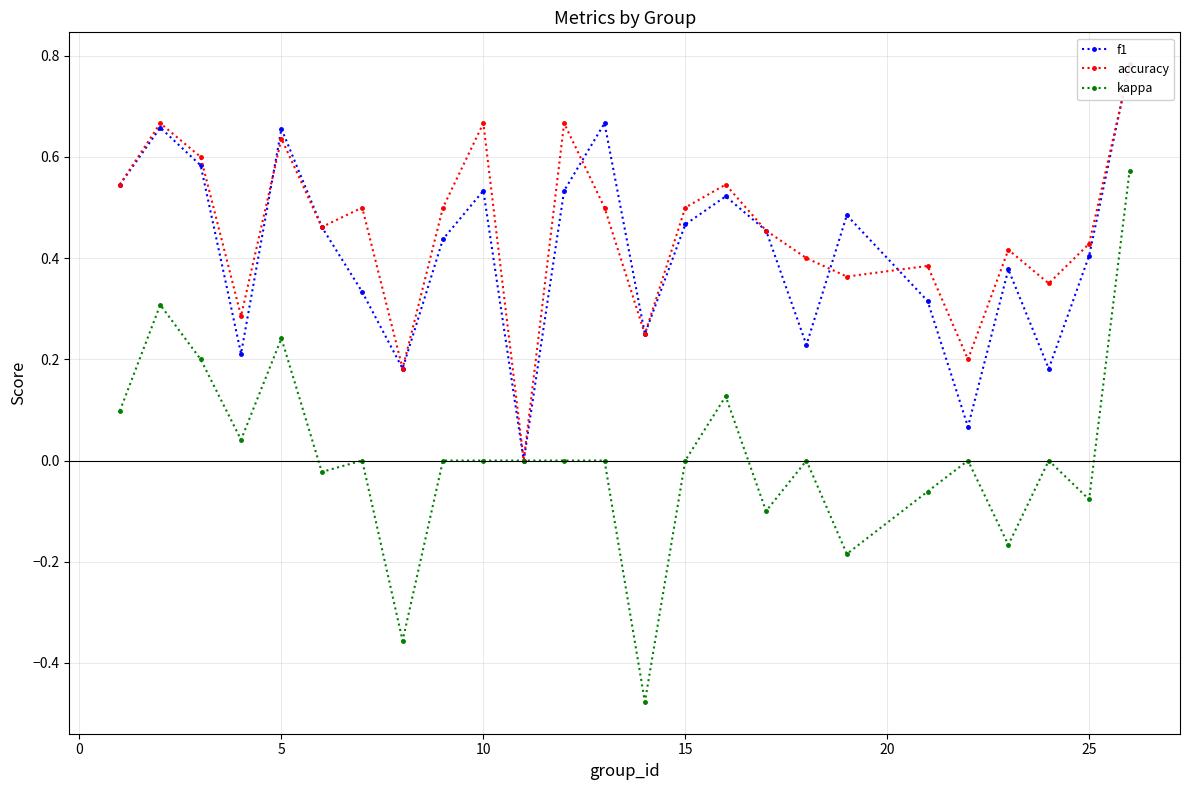

What is the difference between the second highest and minimum values in the f1 series?

0.7